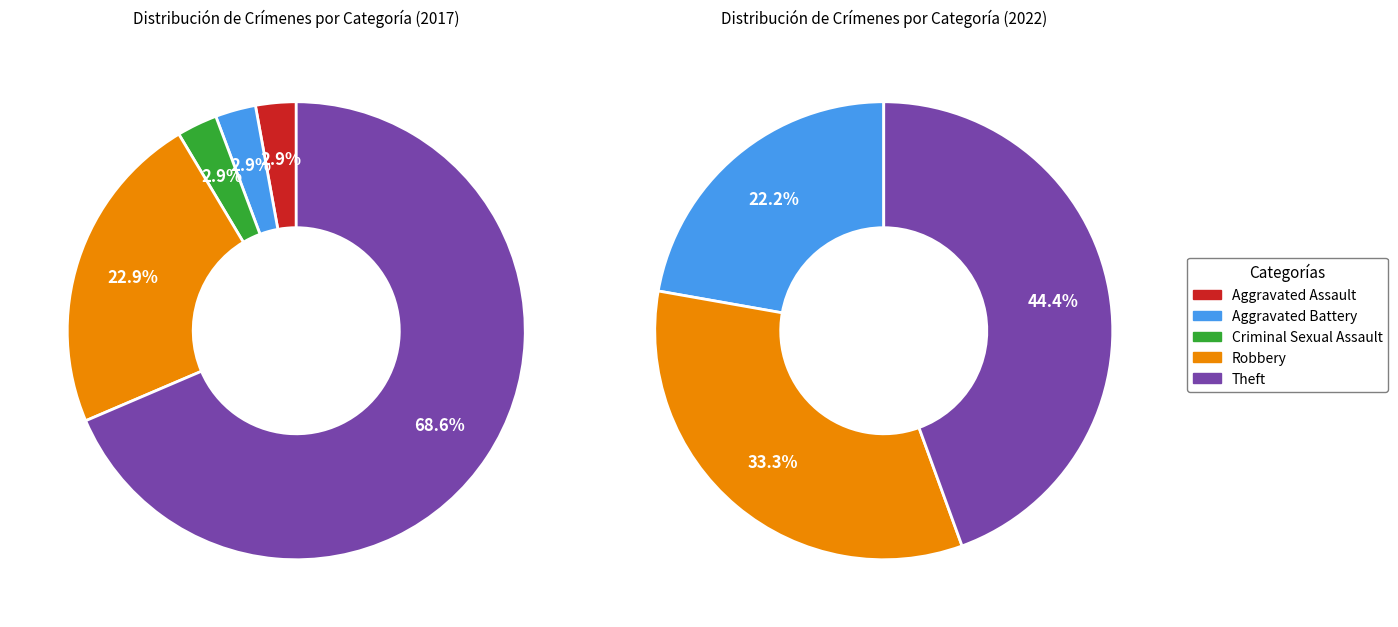

Is it true that values_2017 is 1% of the pie?

False